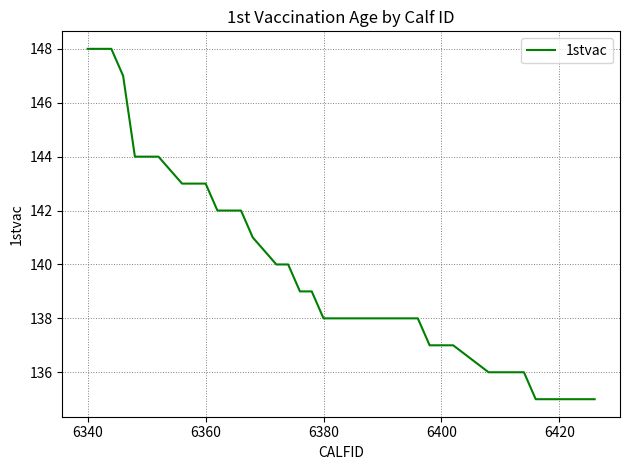

What is the average value?

140